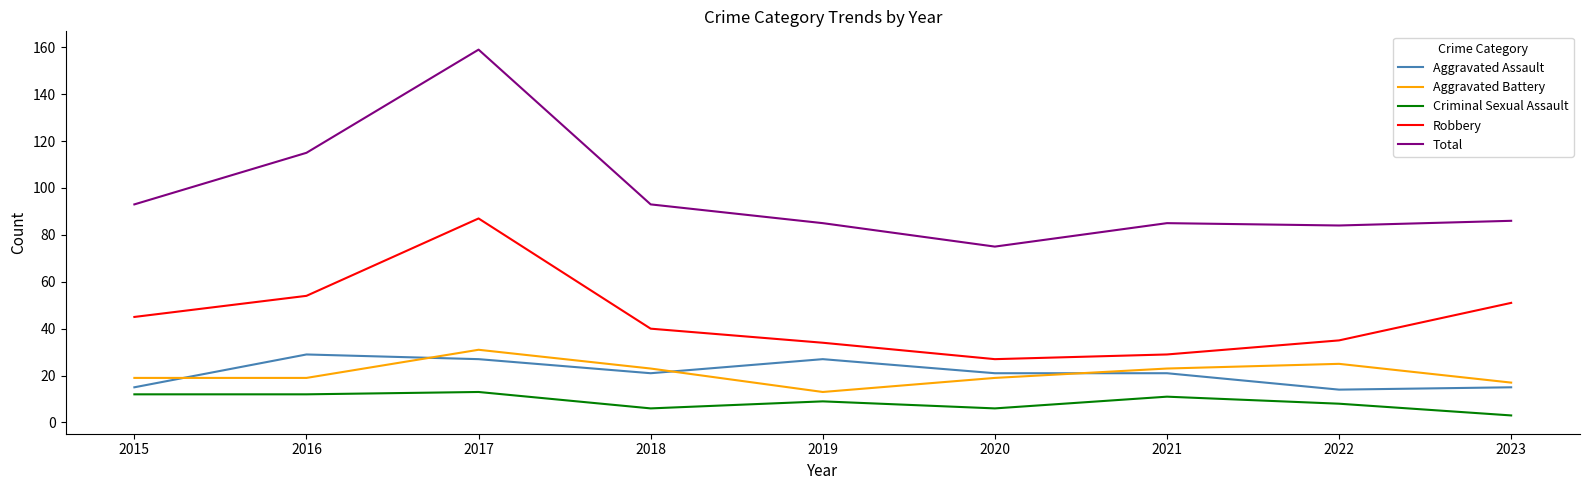

Is this an area chart (filled region under the line)?

No